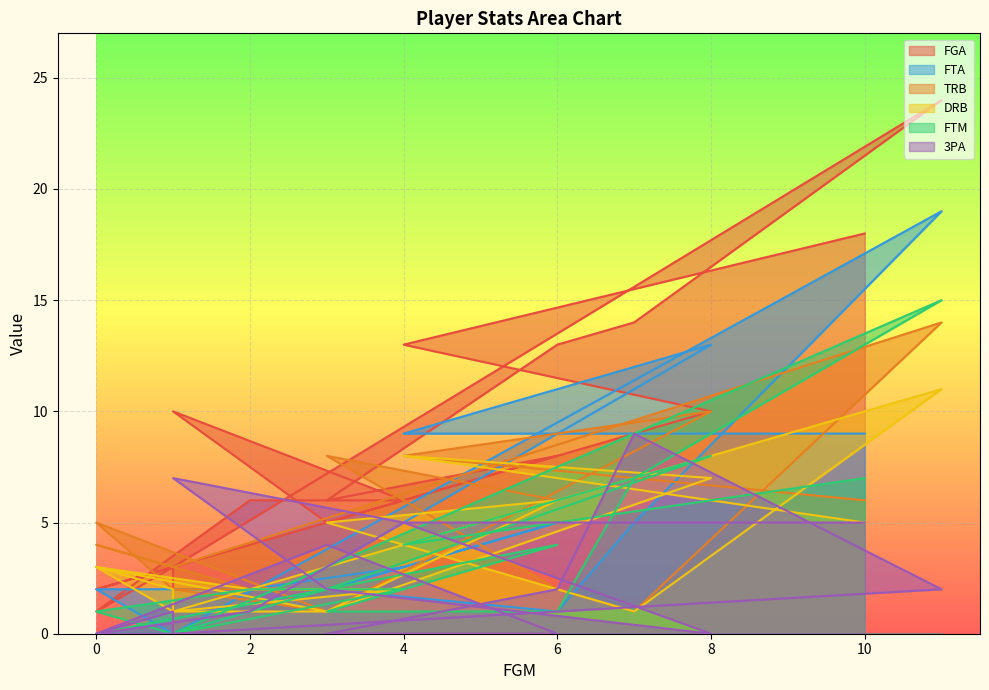

How many lines are shown in the chart?

6